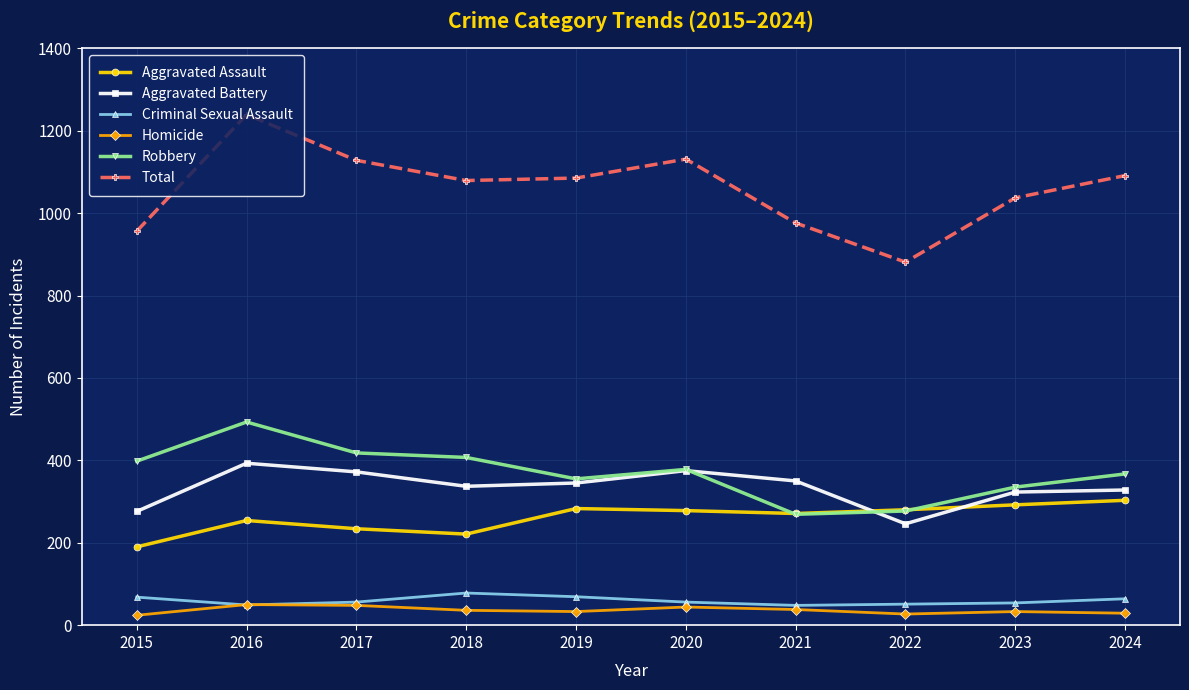

True or false: Robbery has a value of 74 at 2023.

False